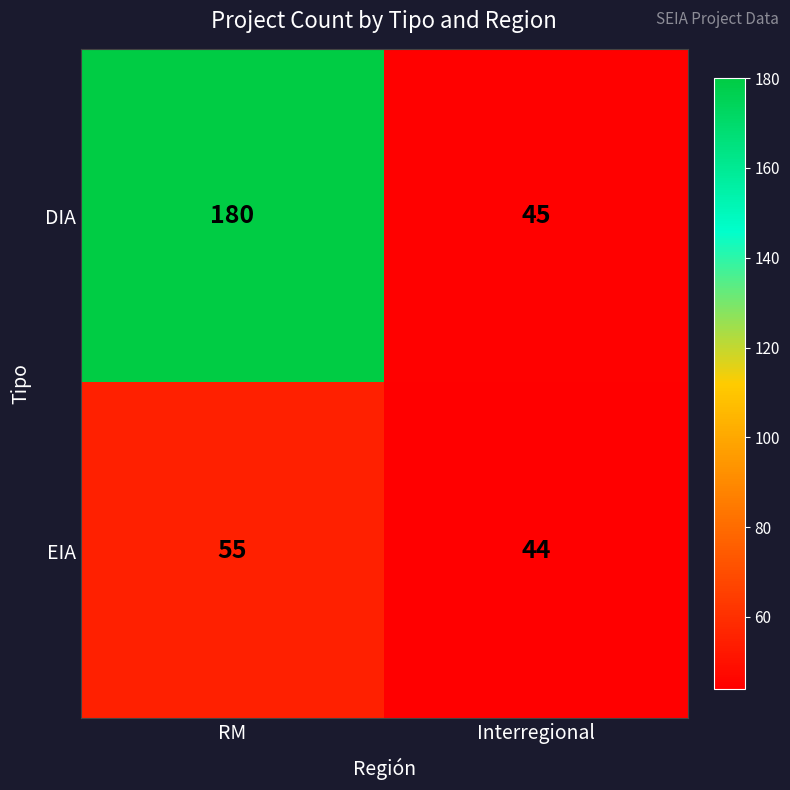

Which series has the largest total across all categories?

DIA